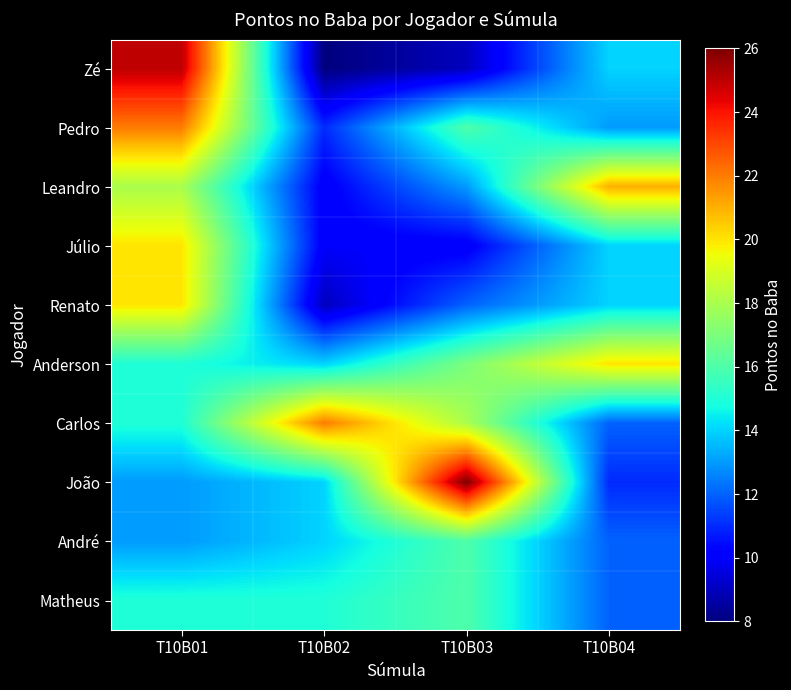

At which category is the sum across all series the highest?

T10B01